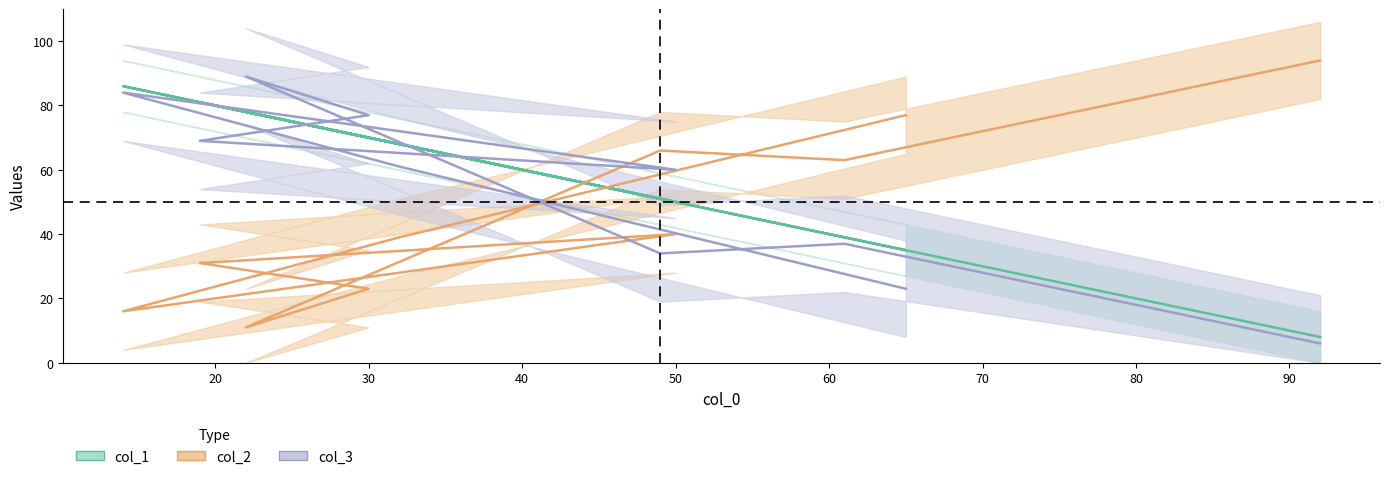

True or false: col_3 has more than 2 points higher than both neighbors.

True